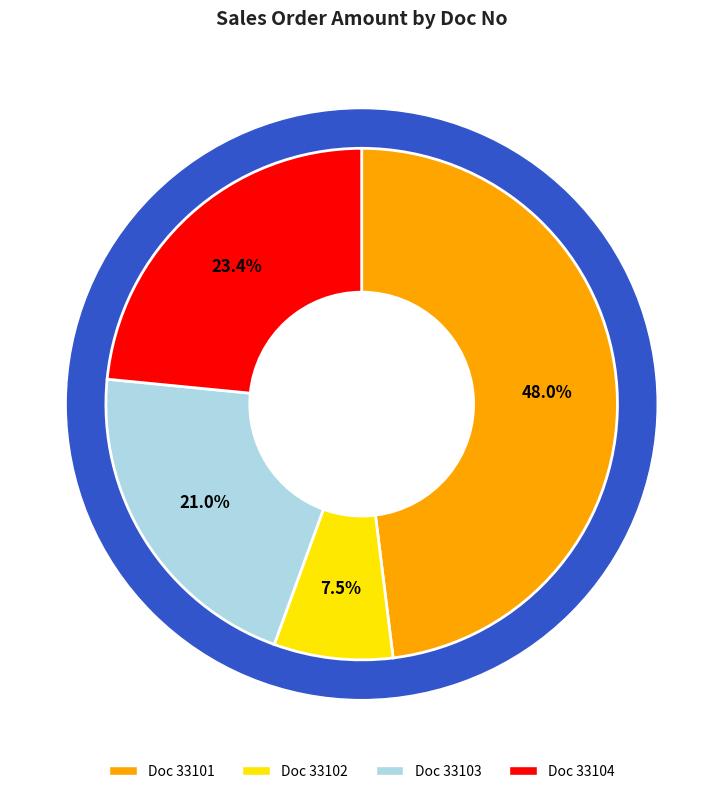

The 33101 slice represents 48% of the pie. True or false?

True